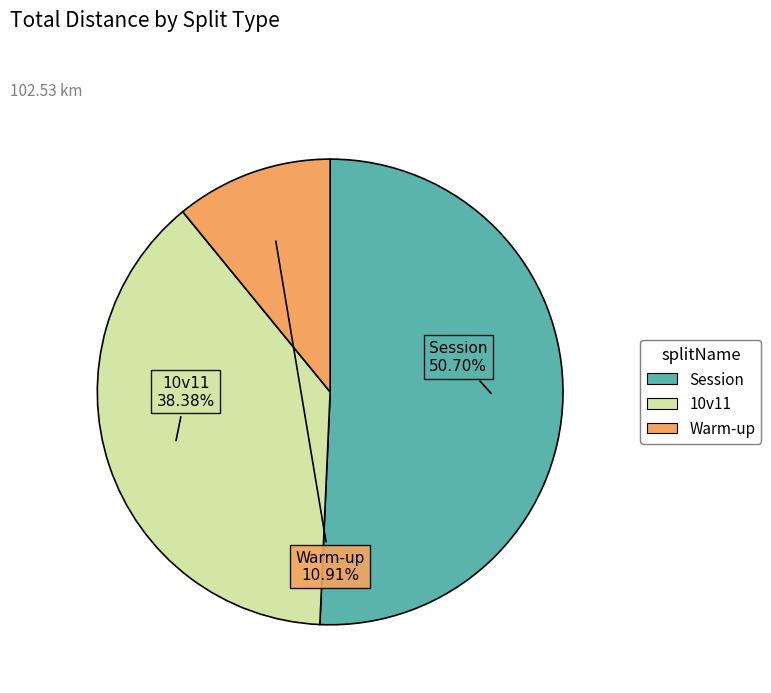

Which slice is the largest?

Session